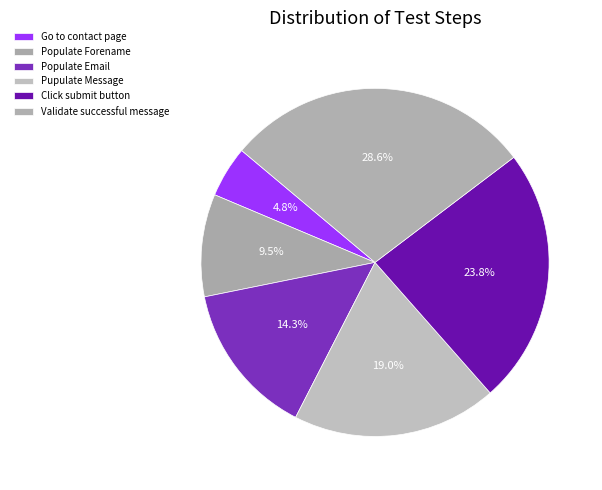

Does any single category account for the majority?

No